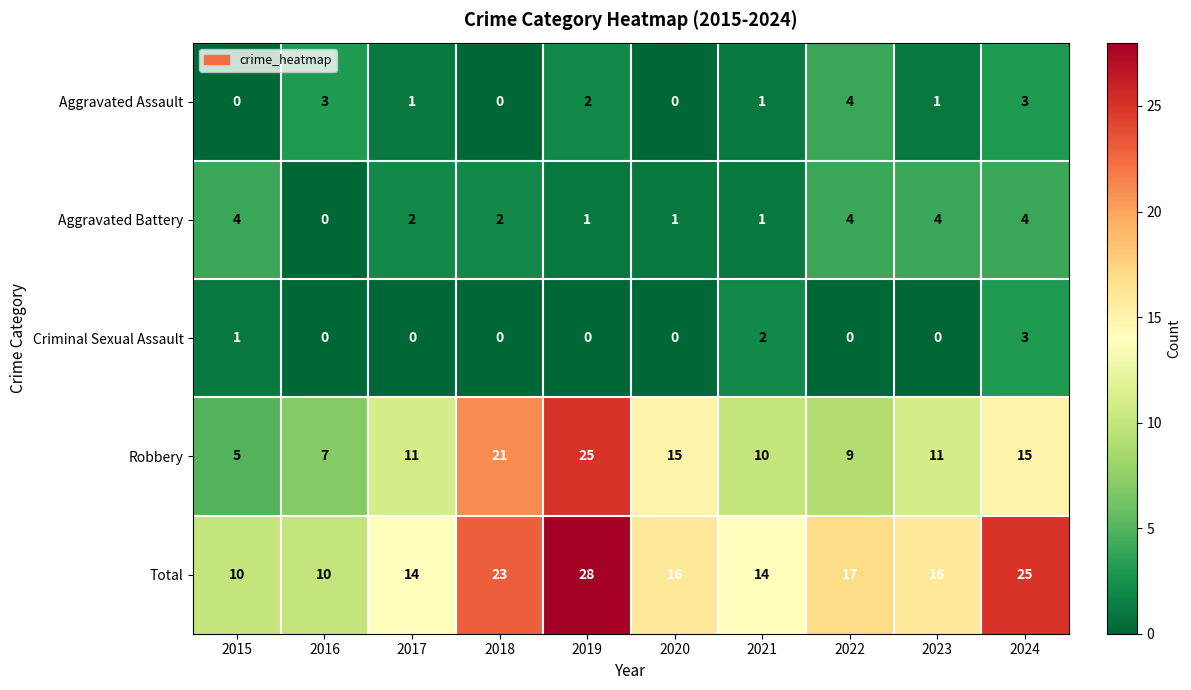

Which category has the highest value in the Criminal Sexual Assault series?

2024